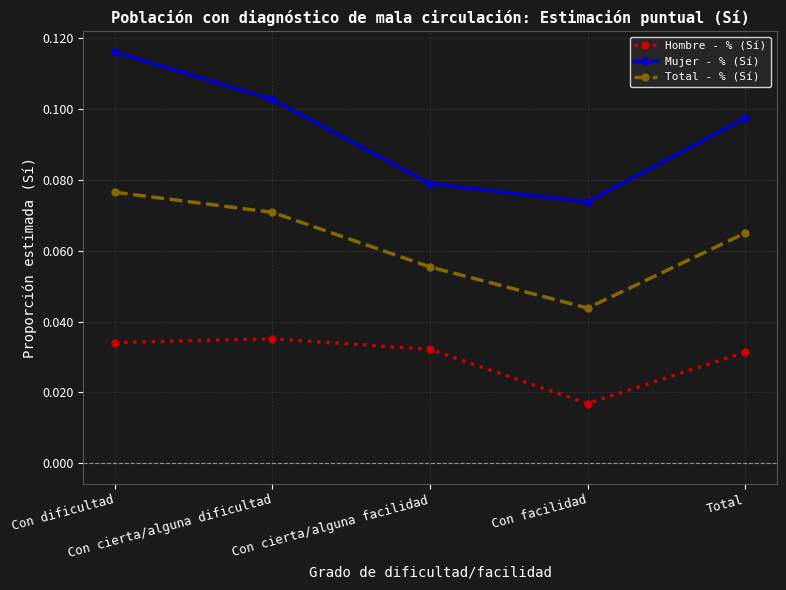

Which series has the widest spread of values?

Mujer - % (Sí)